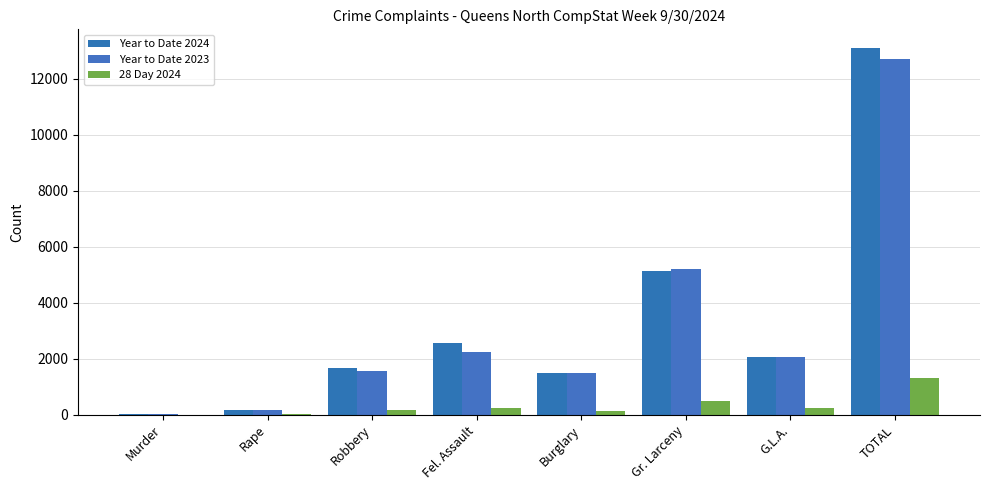

What position from the left is Murder?

1